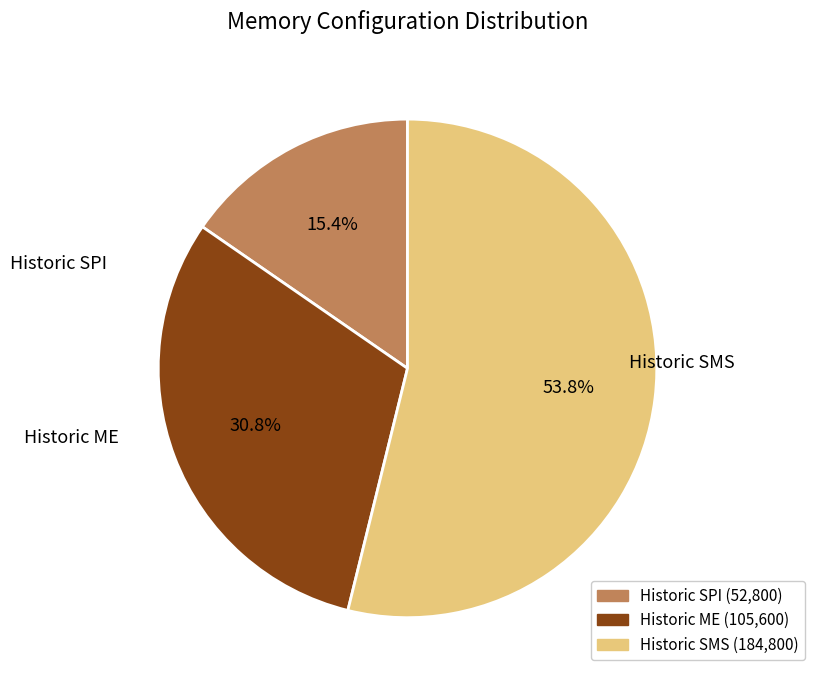

To the nearest percent, what is the average slice percentage?

33%